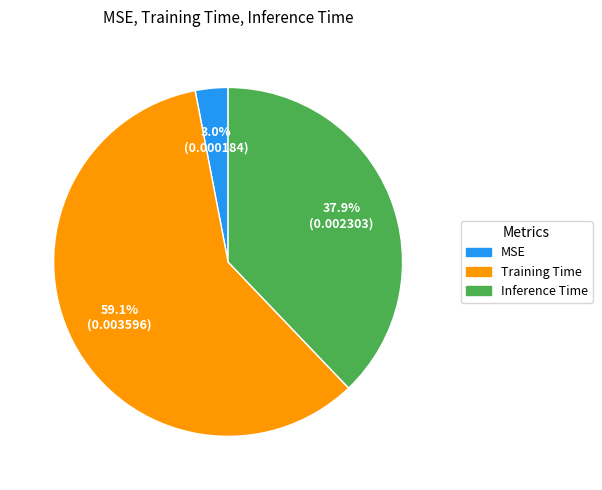

Combined, what portion of the pie is Training Time and Inference Time?

97.0%